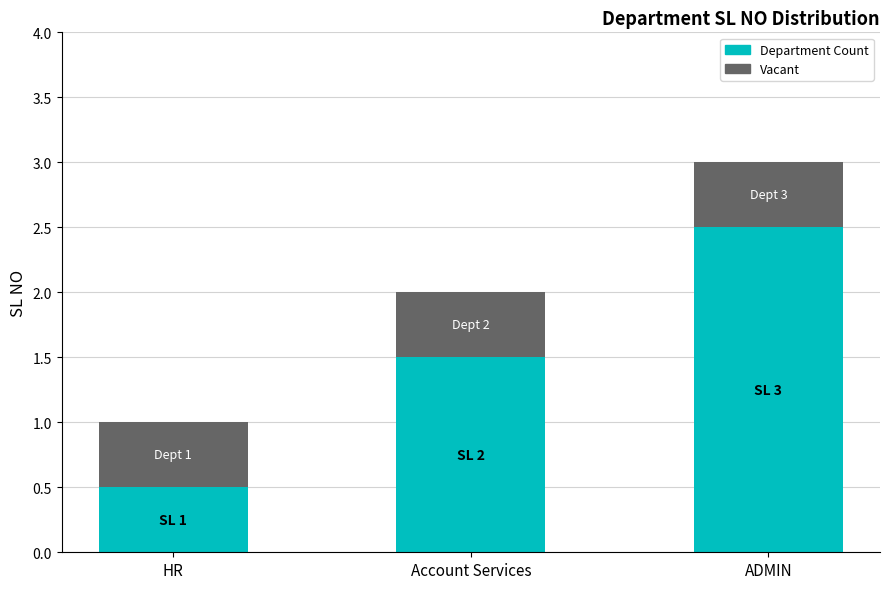

The value of Department Count at HR is 0.7. True or false?

False